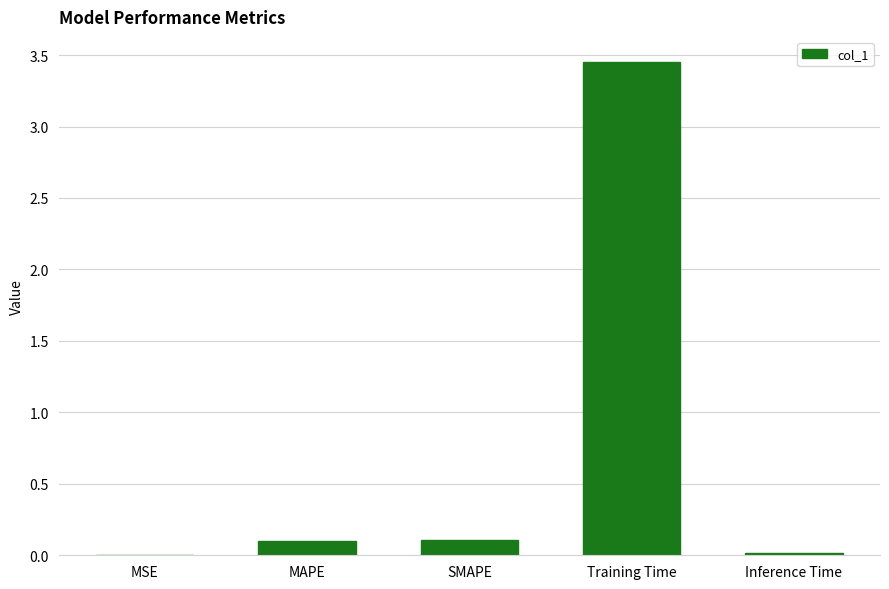

Between MAPE and MSE, which is larger?

MAPE